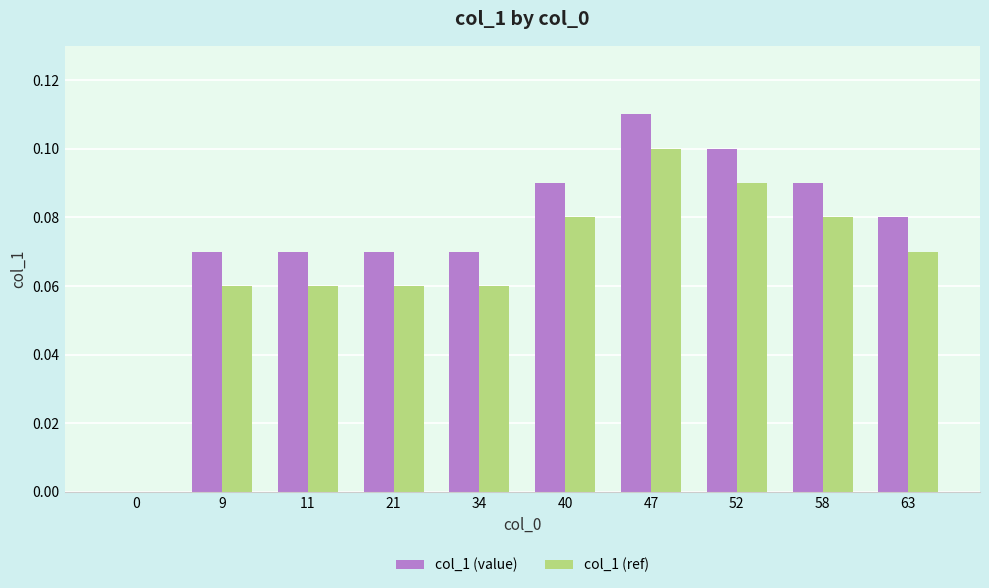

At which label does col_1 (value) reach its peak?

47